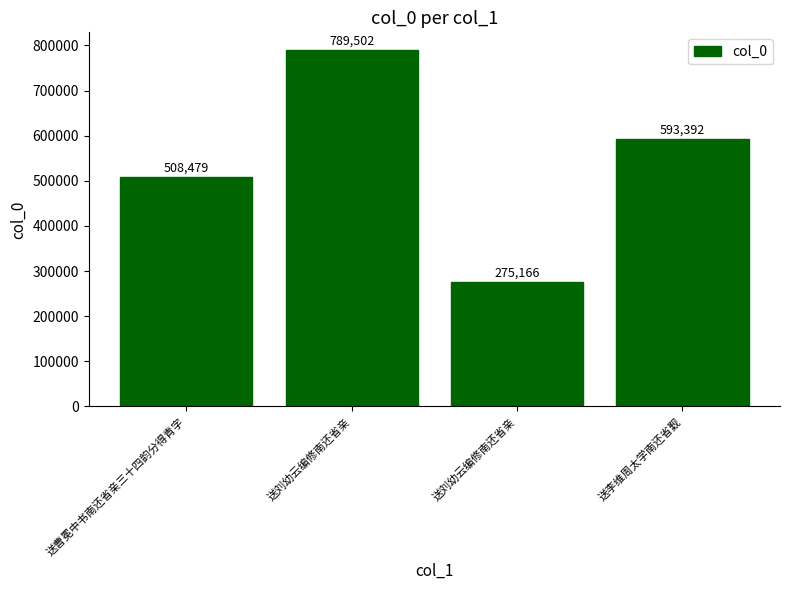

What is the sum of all values?

2166539